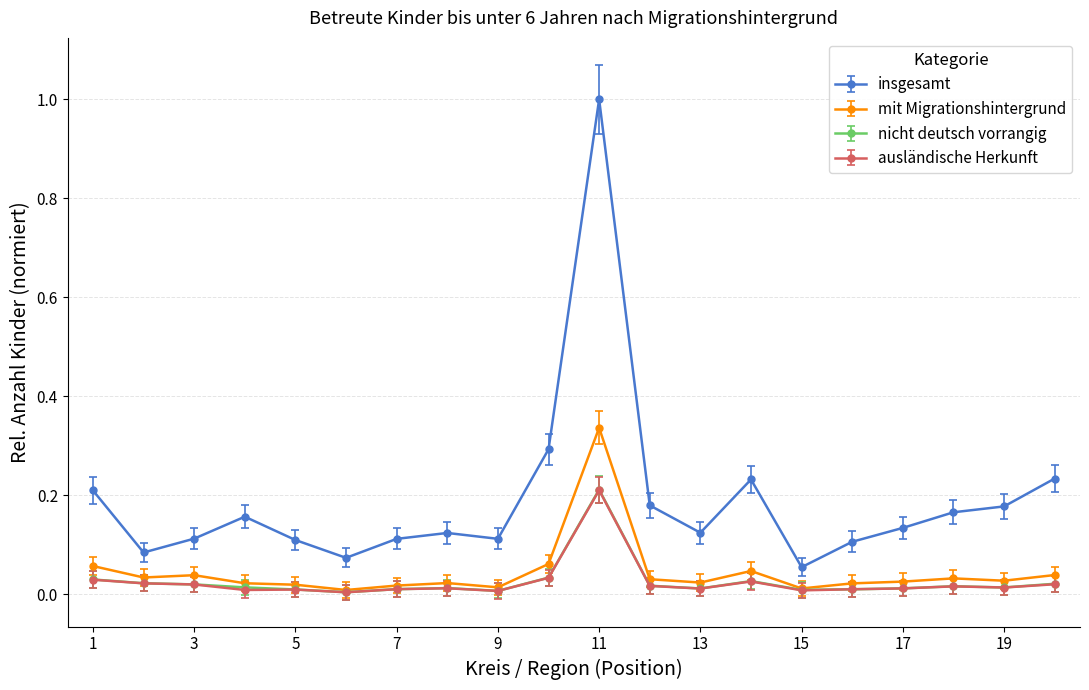

True or false: mit Migrationshintergrund and insgesamt intersect in this chart.

False